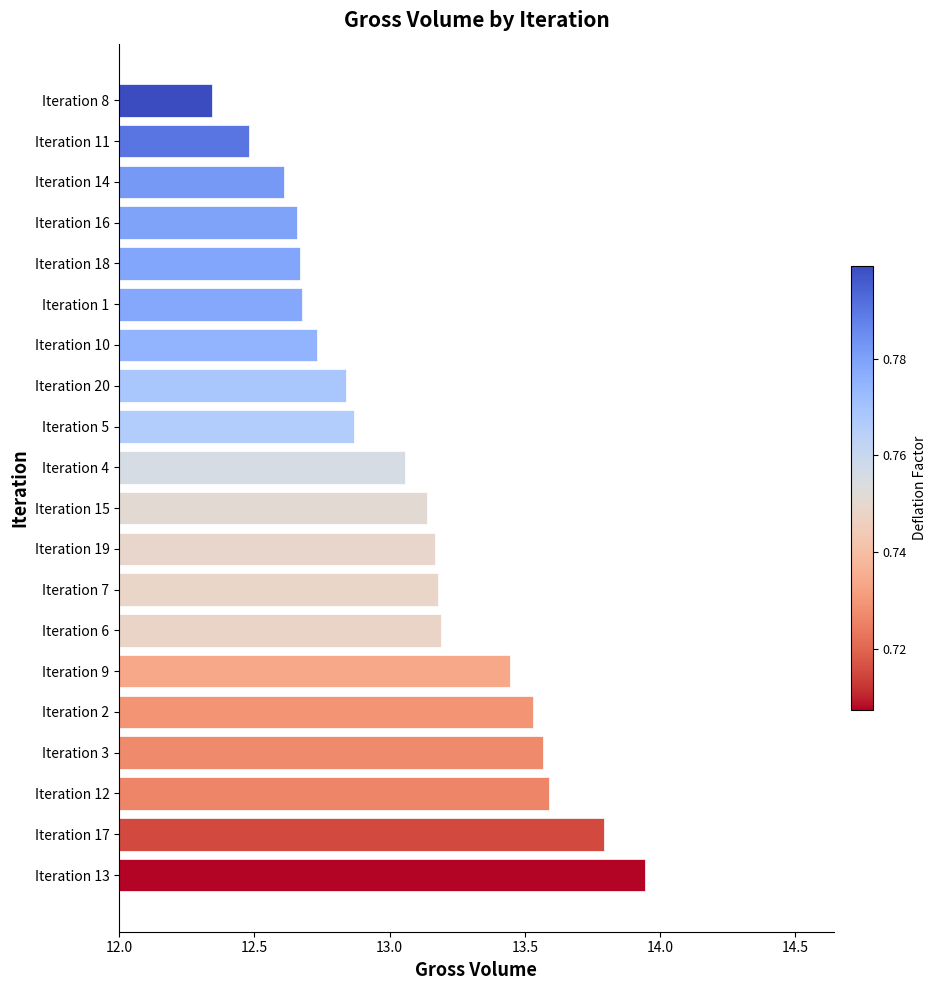

What is the sum of all values?

261.5